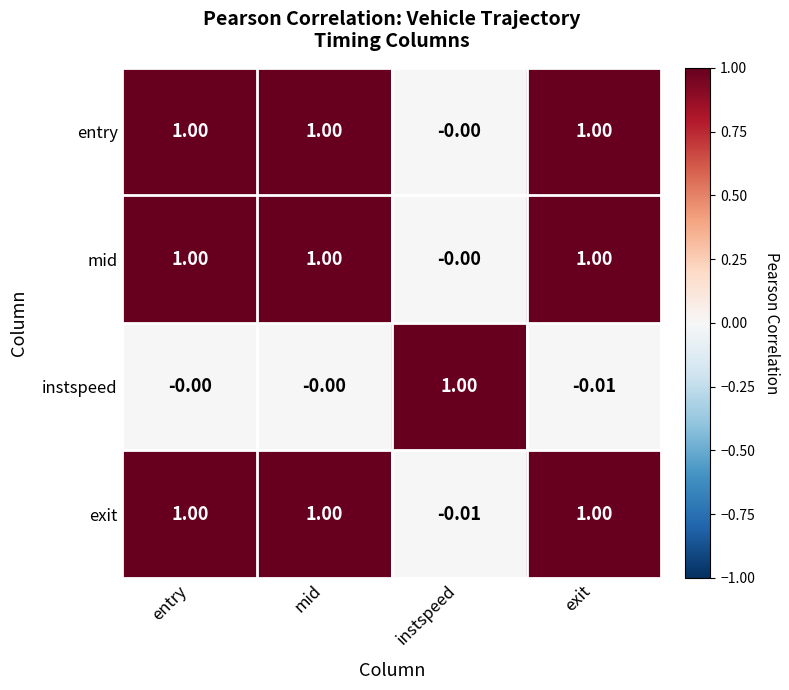

Which series changed the most between mid and instspeed?

exit